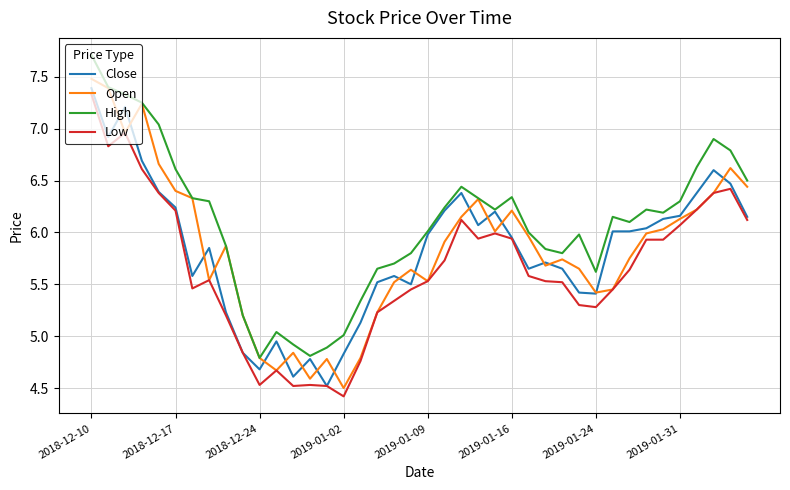

What is the maximum value shown in the chart?

7.7